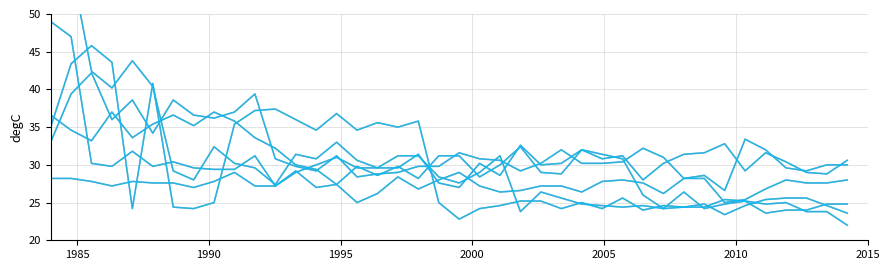

Count the number of categories in the chart.

40